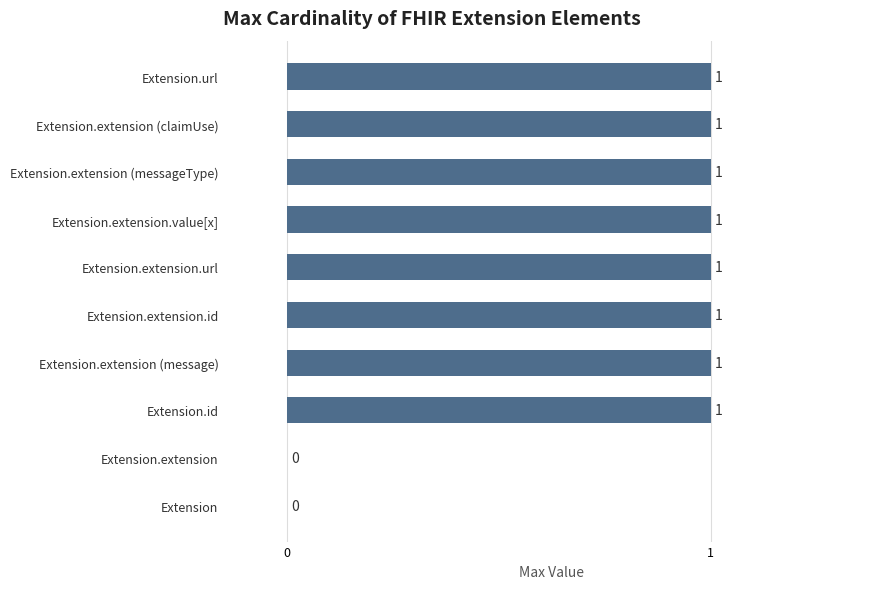

Reading top to bottom, transcribe all the data shown in this chart.

Extension.url=1	Extension.extension (claimUse)=1	Extension.extension (messageType)=1	Extension.extension.value[x]=1	Extension.extension.url=1	Extension.extension.id=1	Extension.extension (message)=1	Extension.id=1	Extension.extension=0	Extension=0